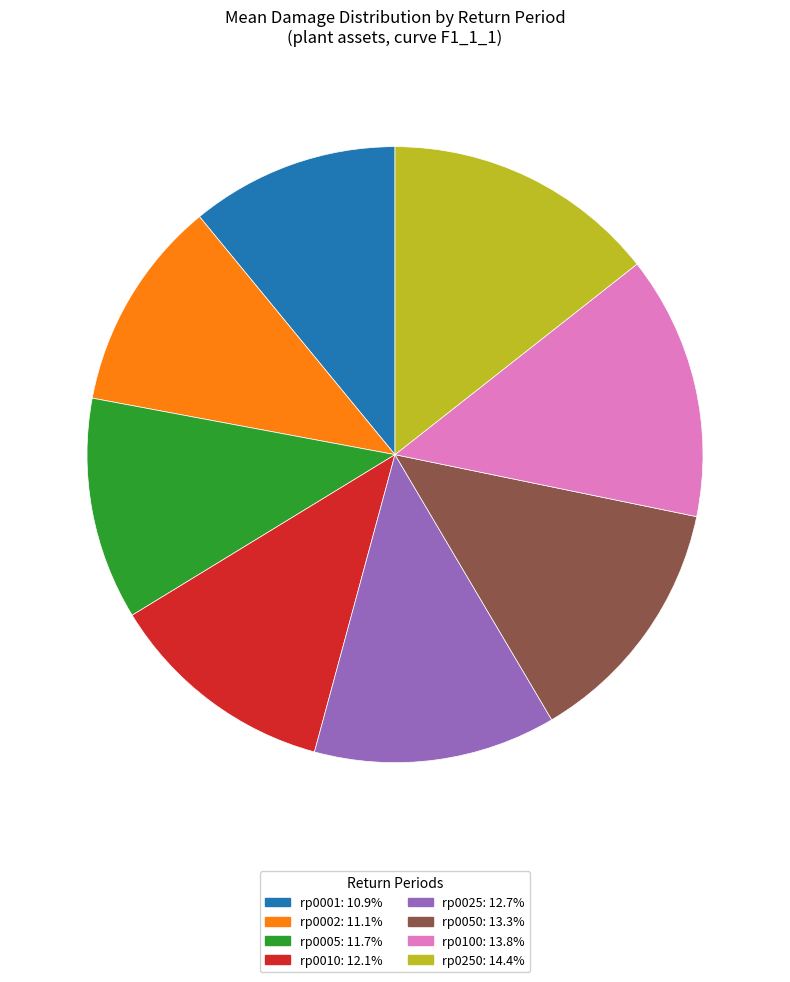

Is the sum of rp0001: 10.9% and rp0002: 11.1% greater than half?

No